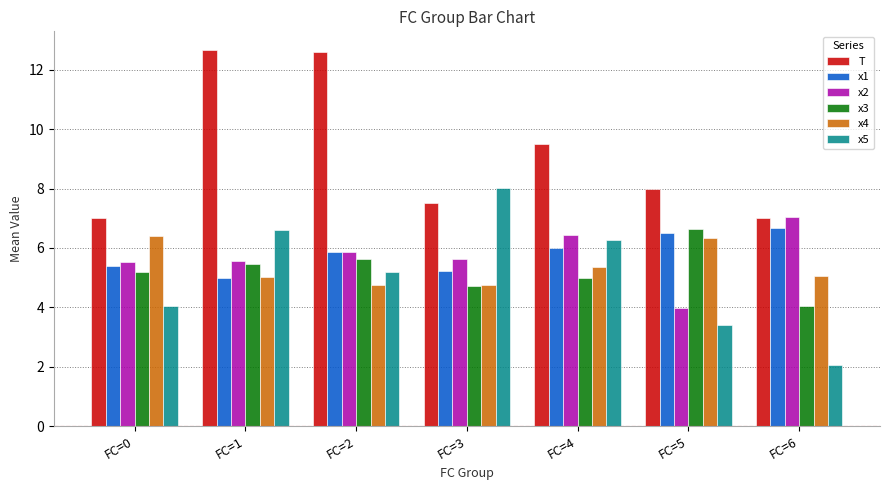

What is the difference between the second highest and minimum values in the x5 series?

4.6